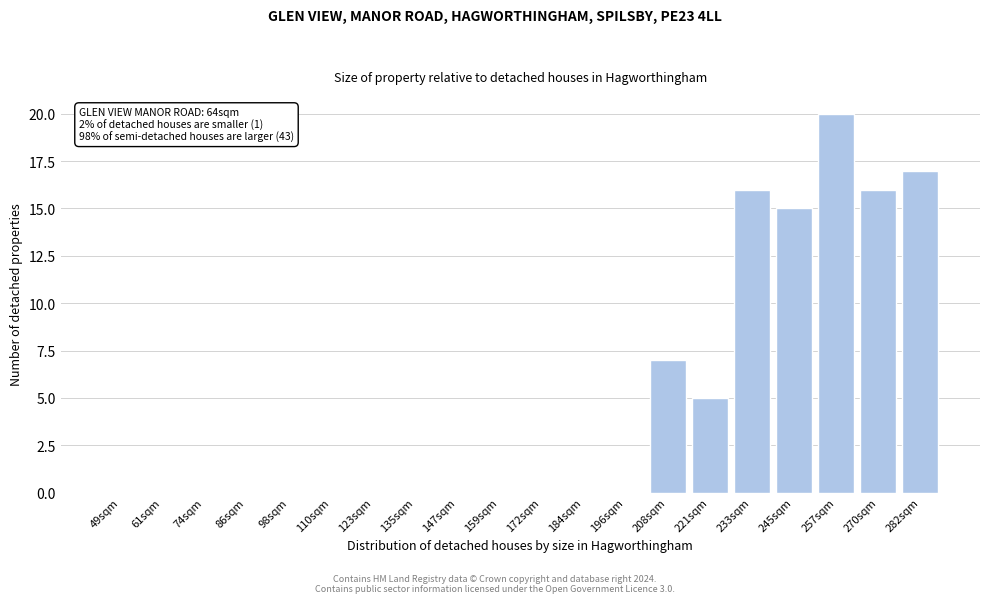

Reading left to right, what are all the values shown in this chart?

49sqm=0	61sqm=0	74sqm=0	86sqm=0	98sqm=0	110sqm=0	123sqm=0	135sqm=0	147sqm=0	159sqm=0	172sqm=0	184sqm=0	196sqm=0	208sqm=7	221sqm=5	233sqm=16	245sqm=15	257sqm=20	270sqm=16	282sqm=17